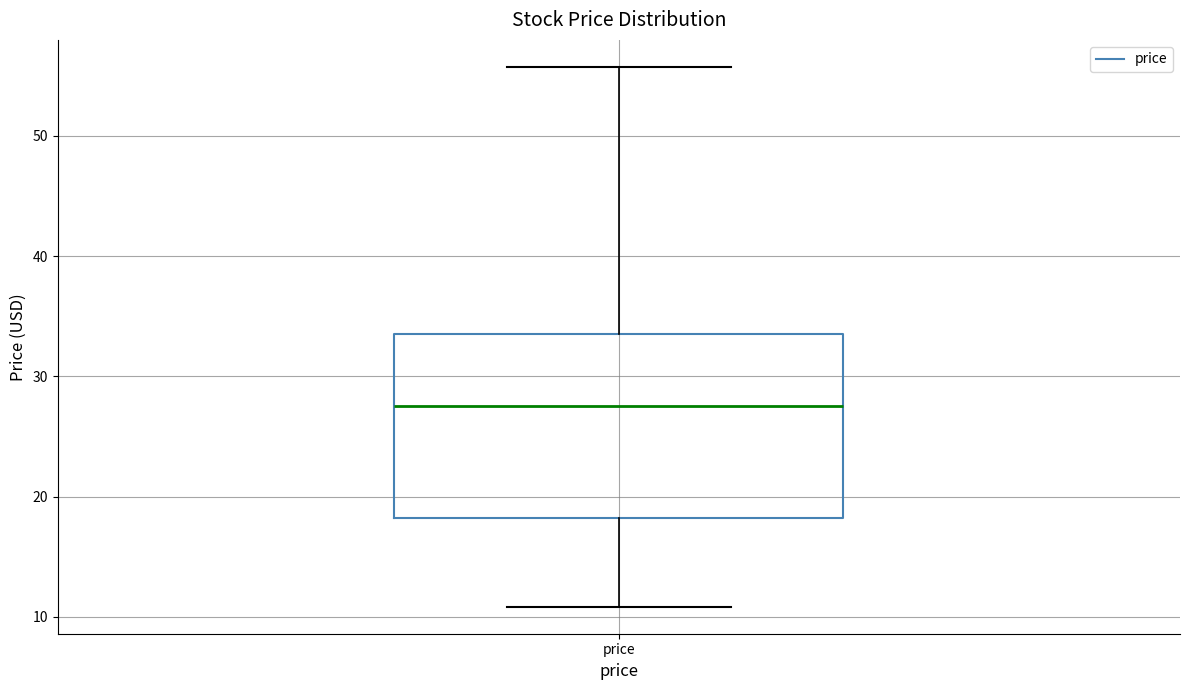

Where does the median line of the box for price sit on the y-axis? The values are not printed on the chart, so give them approximately, as read against the axis.

28